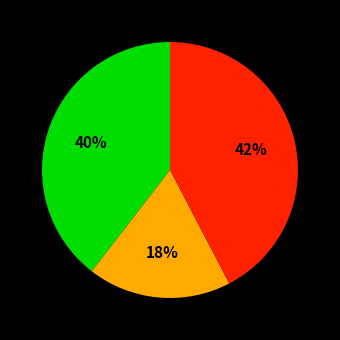

Is there a majority slice in this chart?

No